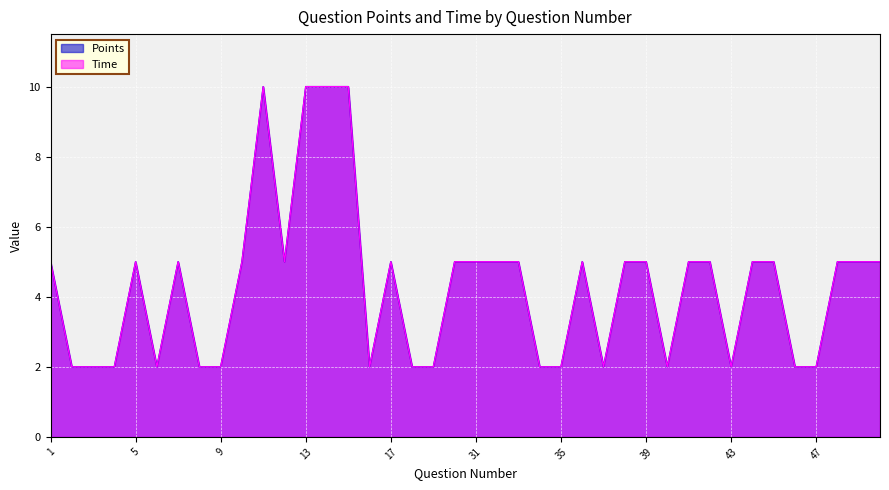

True or false: Time and Points cross at least once.

False